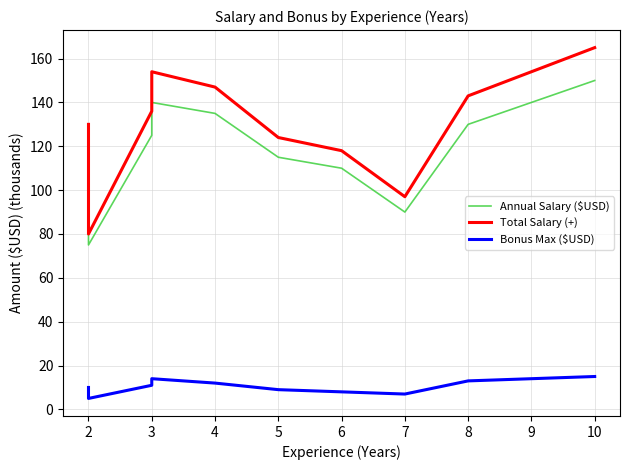

Which has a higher value, 3 or 8?

8